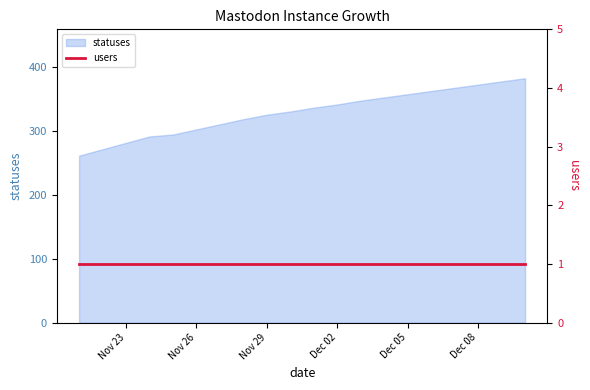

What is the maximum value shown in the chart?

382